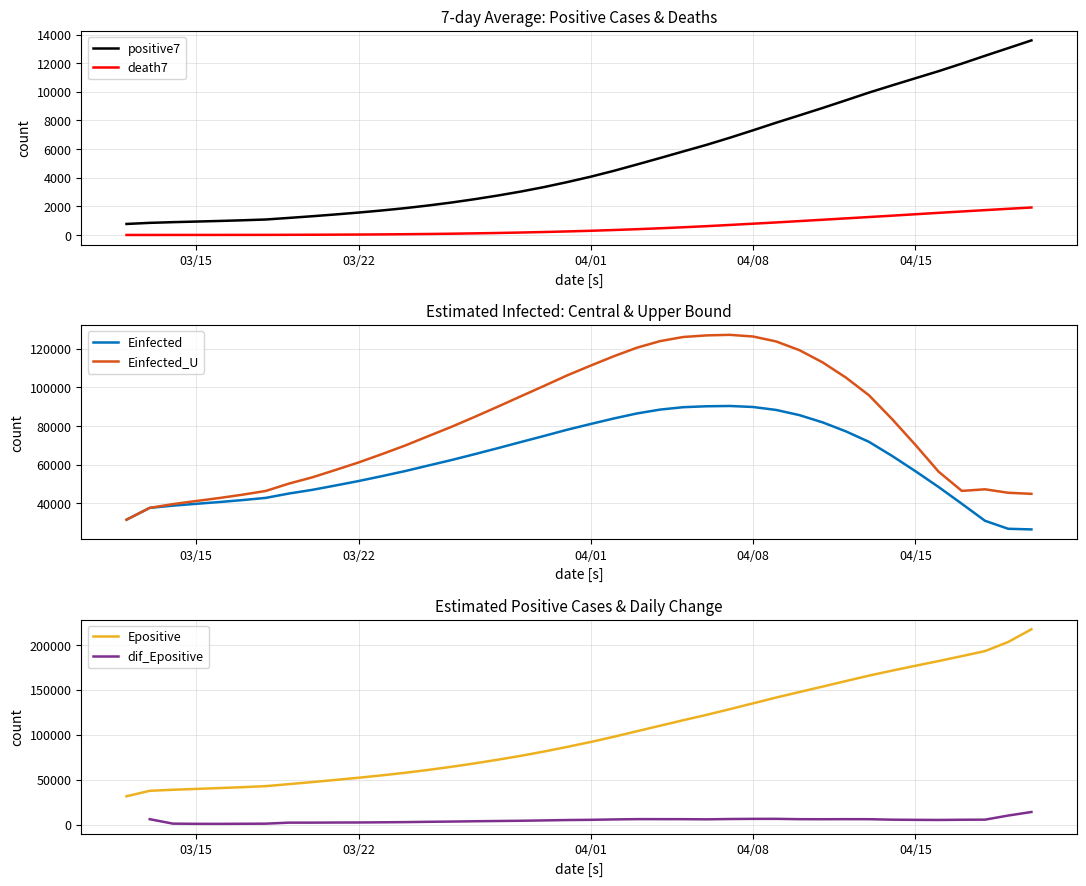

What is the lowest value of the positive7 series?

771.0